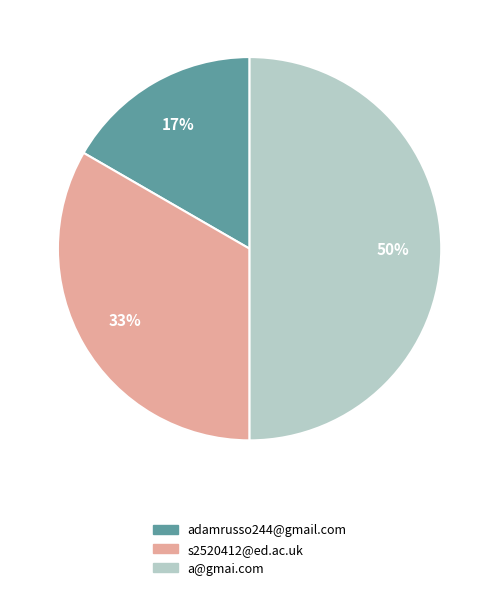

Approximately how many times larger is the value at adamrusso244@gmail.com compared to a@gmai.com?

0.3